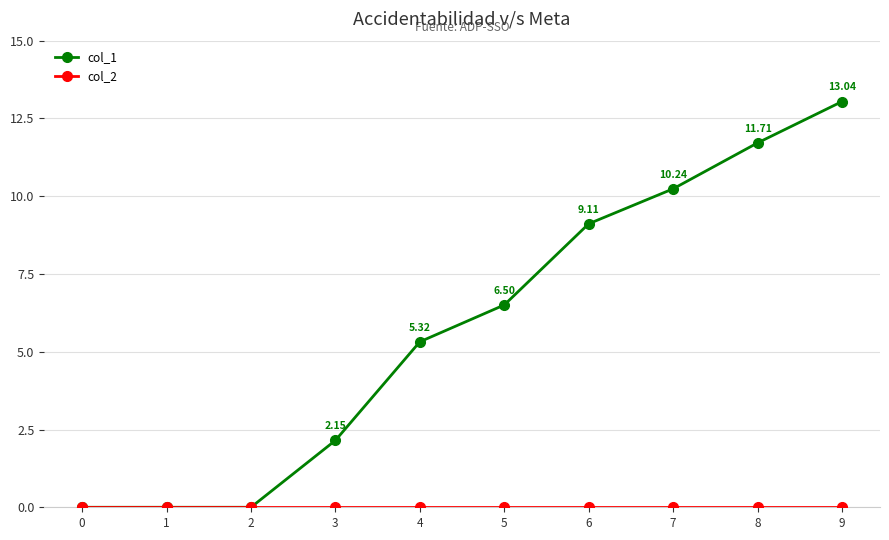

How many distinct data groups are displayed?

2